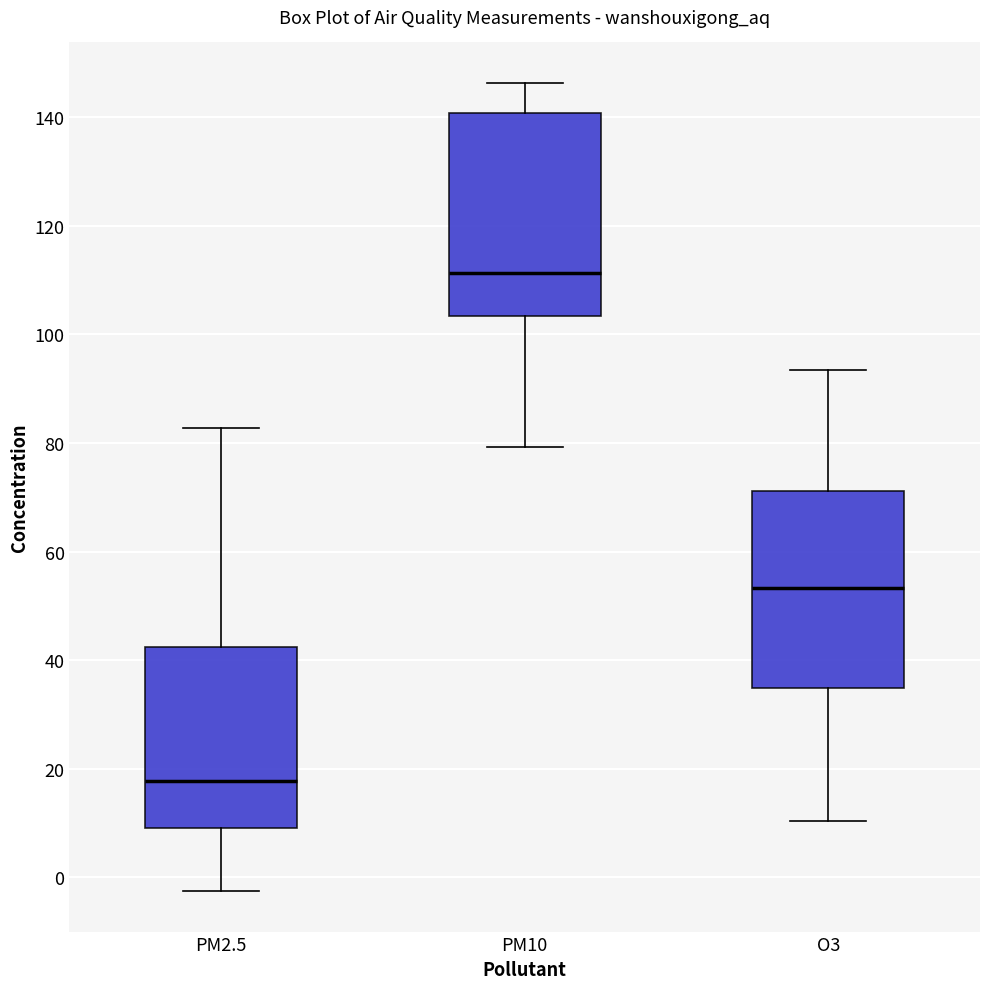

Which box has the lowest median line?

PM2.5